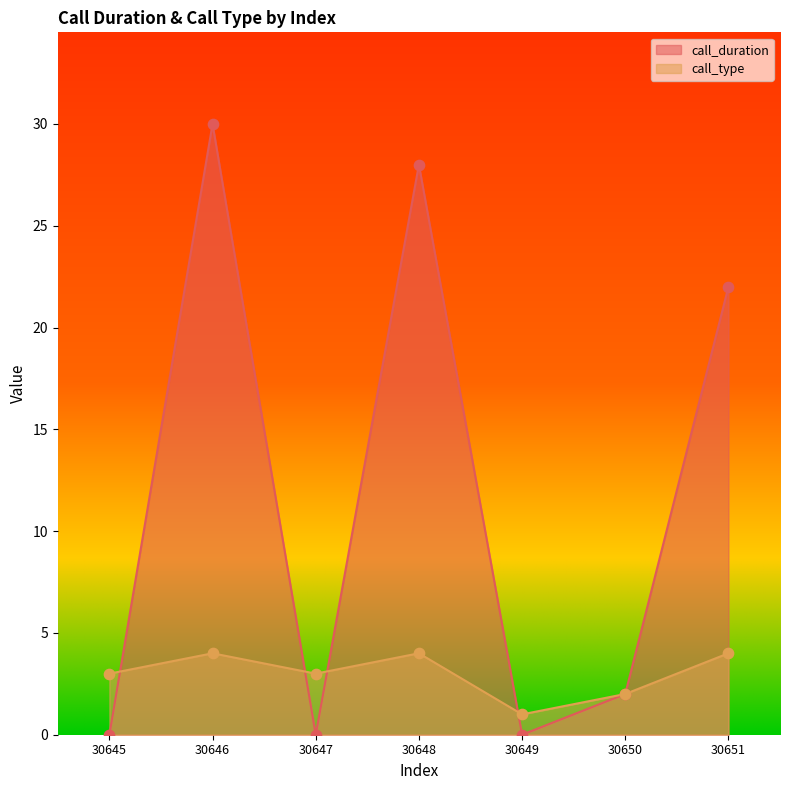

Which series reaches the maximum Y coordinate?

call_duration